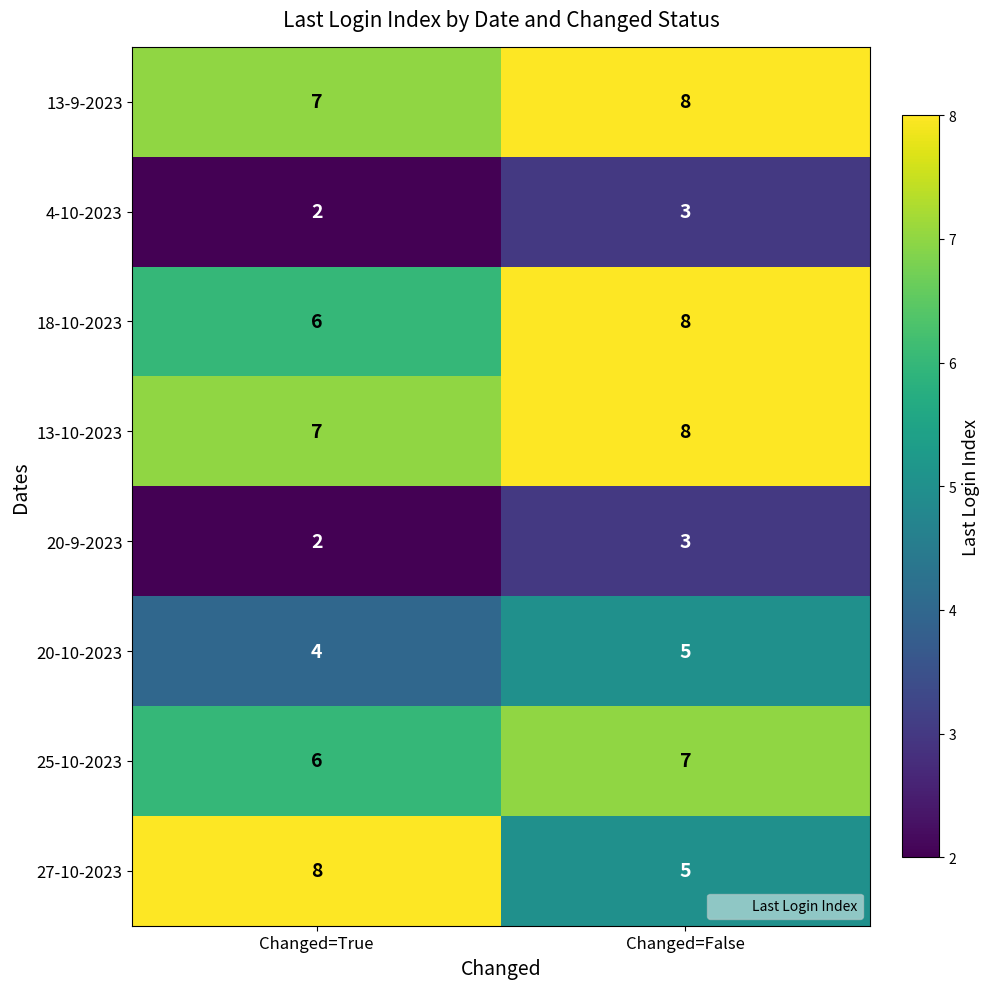

At which category is the sum across all series the highest?

Changed=False